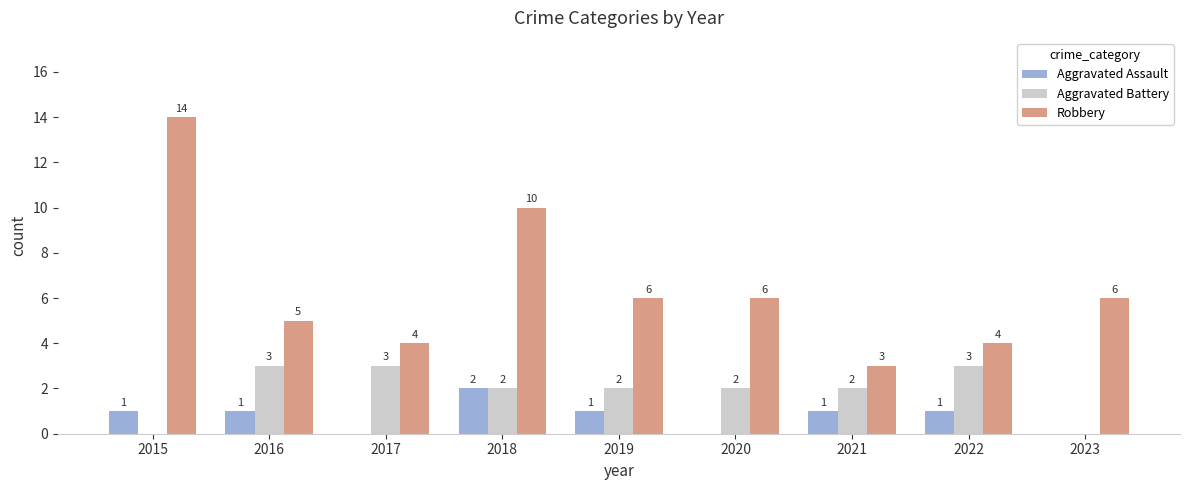

Which series has the largest total across all categories?

Robbery